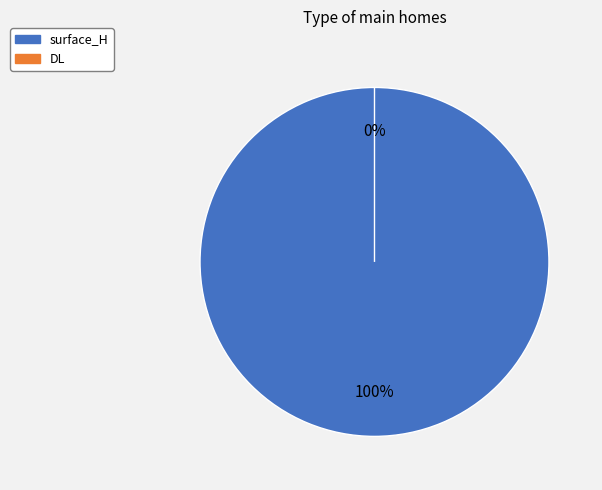

How many slices are in this pie chart?

2